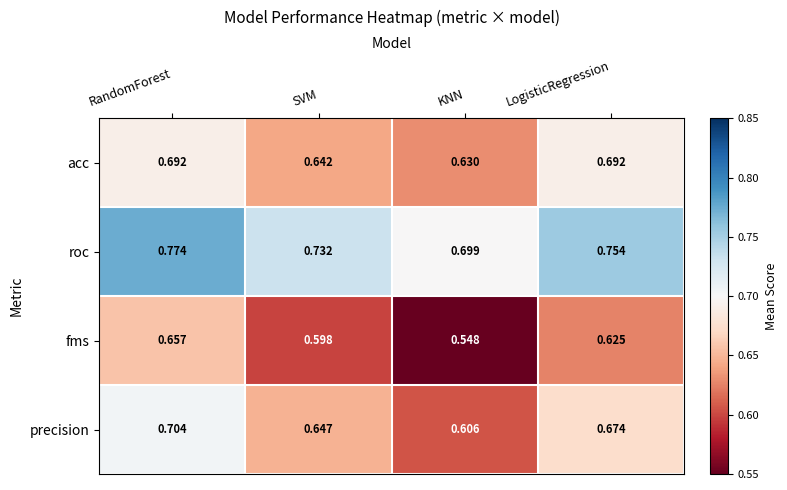

Which series has the widest spread of values?

fms